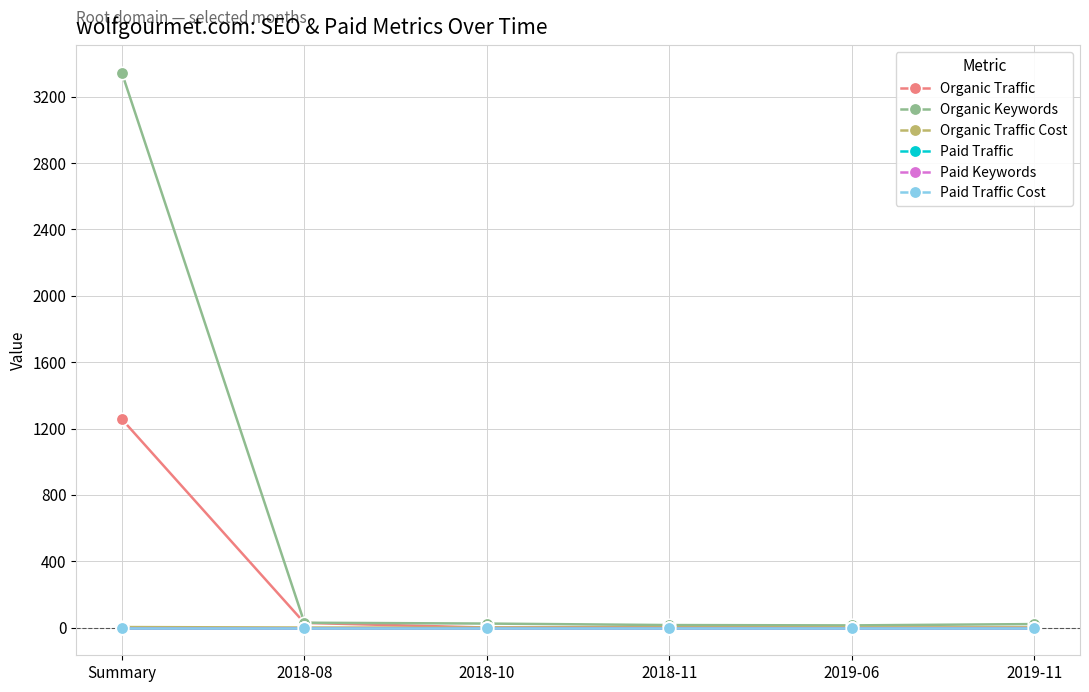

Does the chart have visible grid lines?

Yes